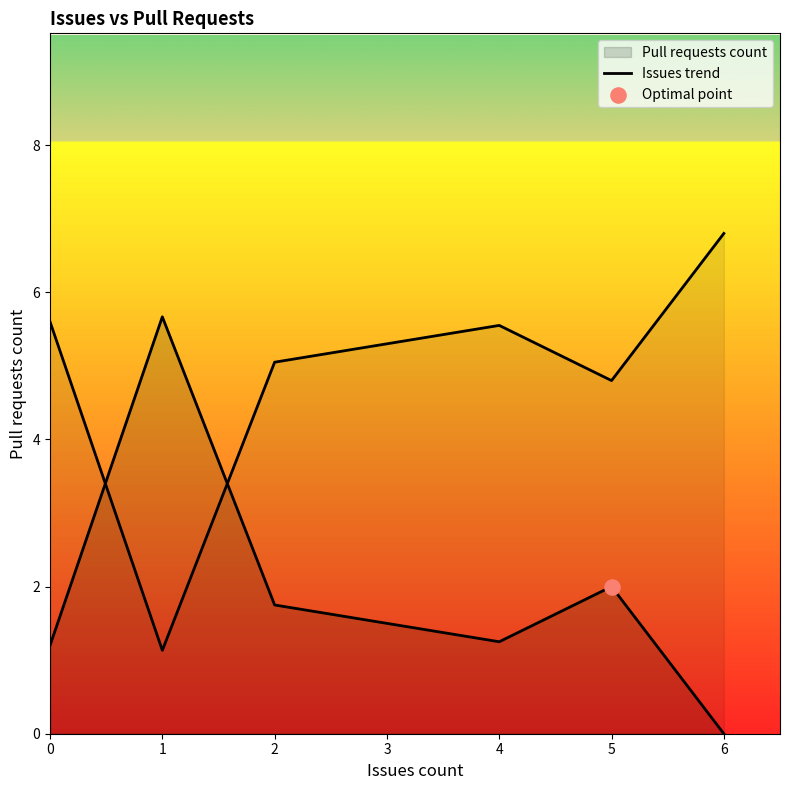

What is the ratio of the value at 1 to the value at 0?

0.2